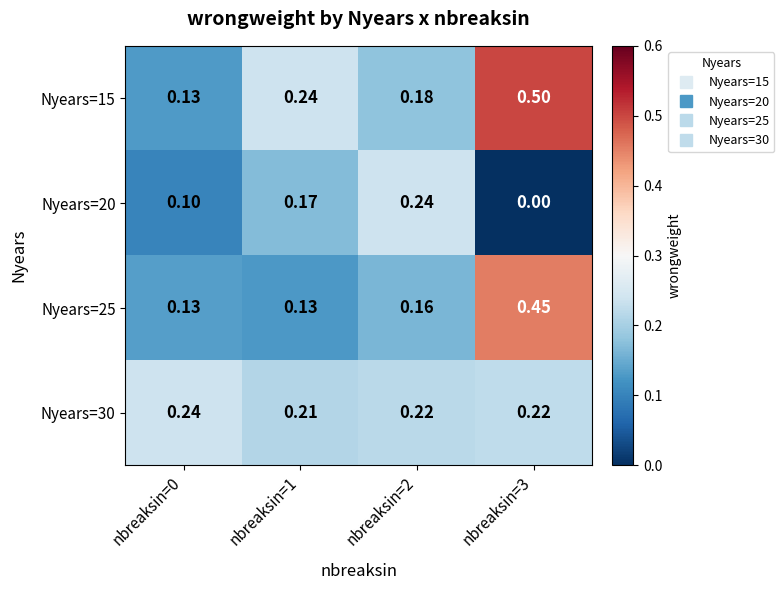

Rank the series by their maximum value, from highest to lowest.

Nyears=15, Nyears=25, Nyears=20, Nyears=30